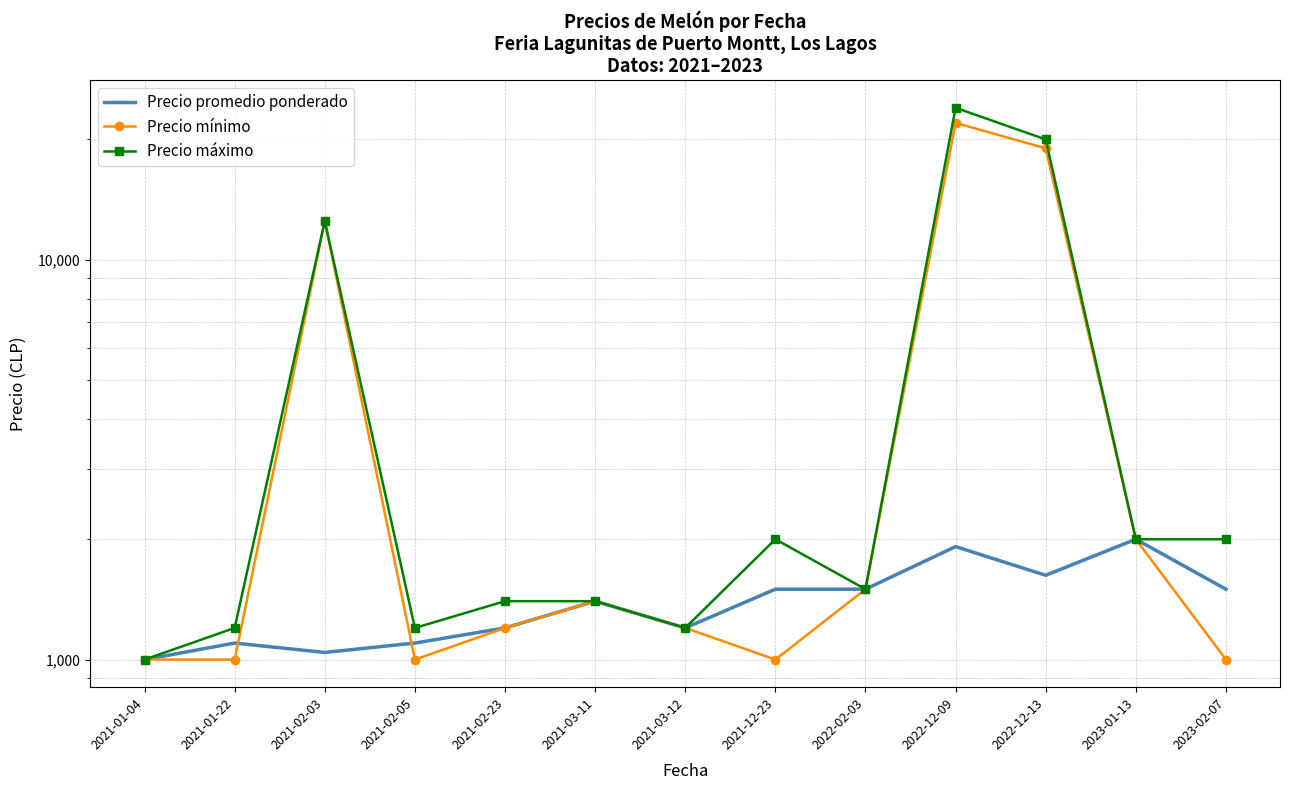

At which category does Precio promedio ponderado reach its first local peak?

2021-01-22